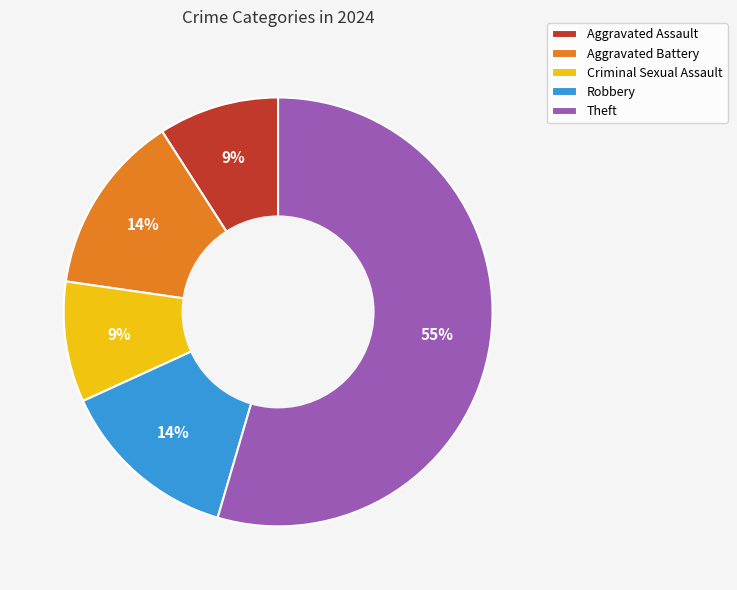

What percentage is the Robbery slice, to the nearest percent?

14%